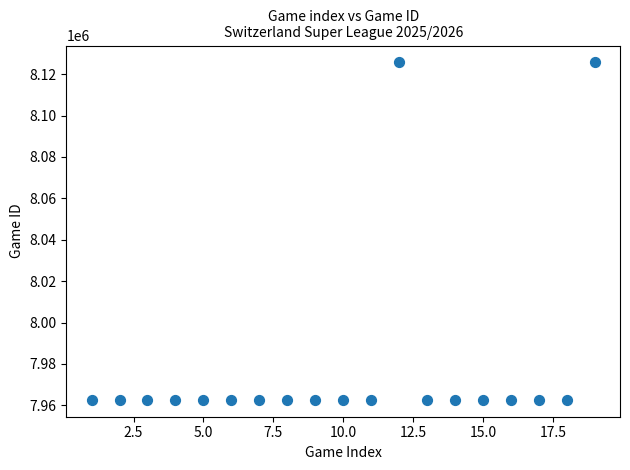

What is the range of Y values (max minus min)?

163002